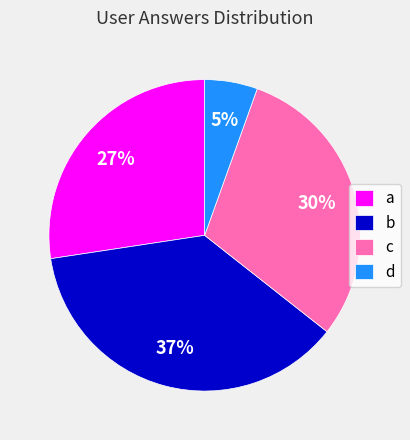

Does c represent more than half of the total?

No